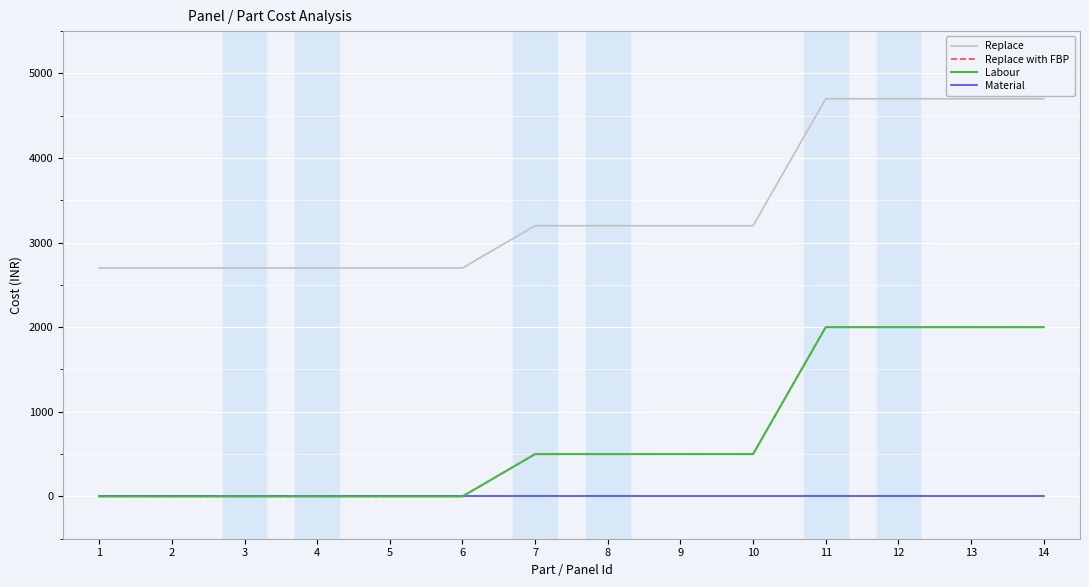

What is the average value of the Replace series?

3413